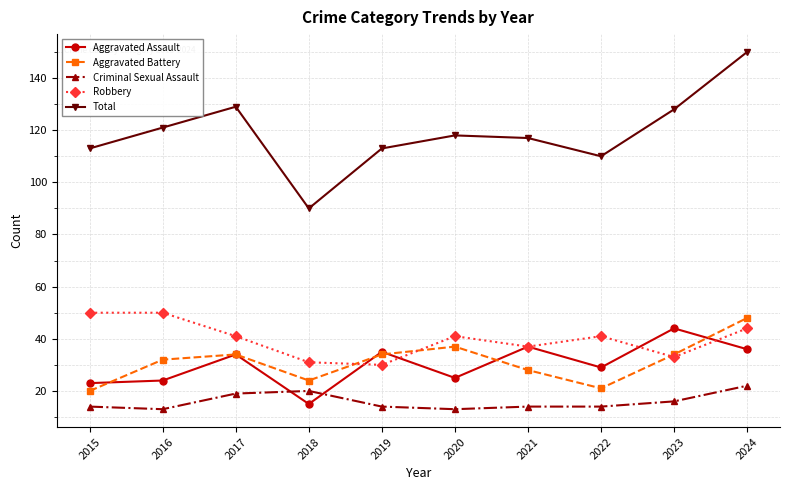

What is the highest value of the Aggravated Assault series?

44